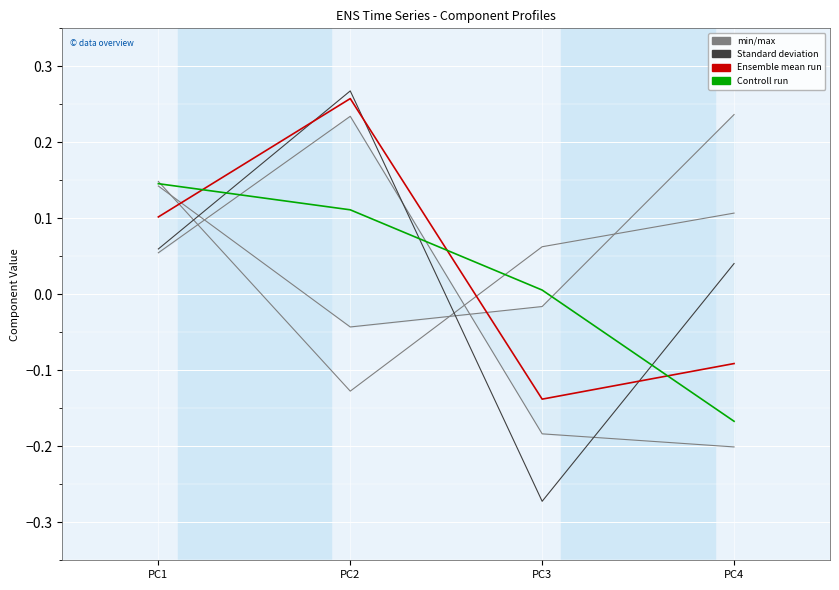

Count the number of data series in this chart.

6